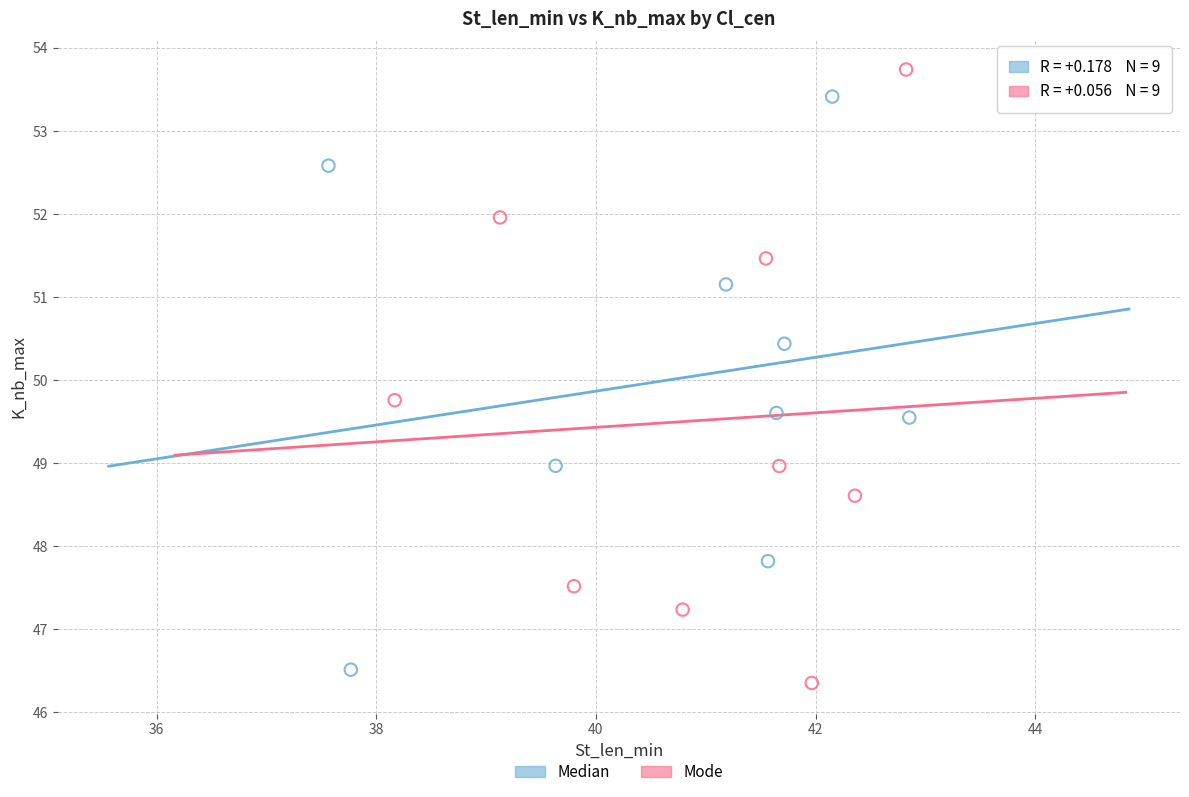

Which series has the widest spread of Y values?

Mode